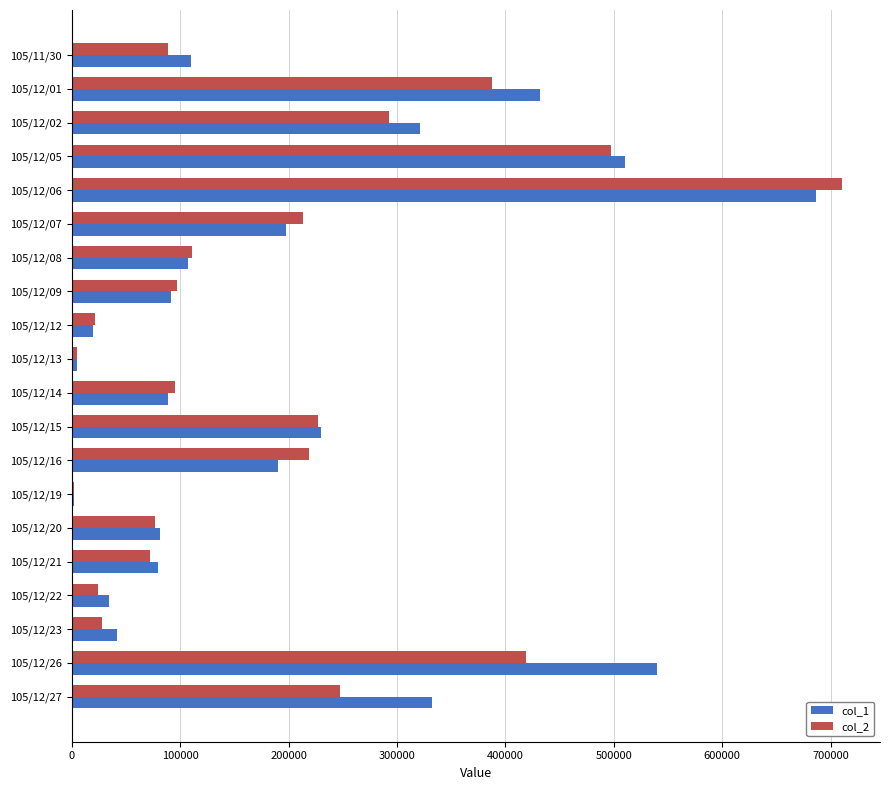

Which series changed the most between 105/12/26 and 105/12/27?

col_1